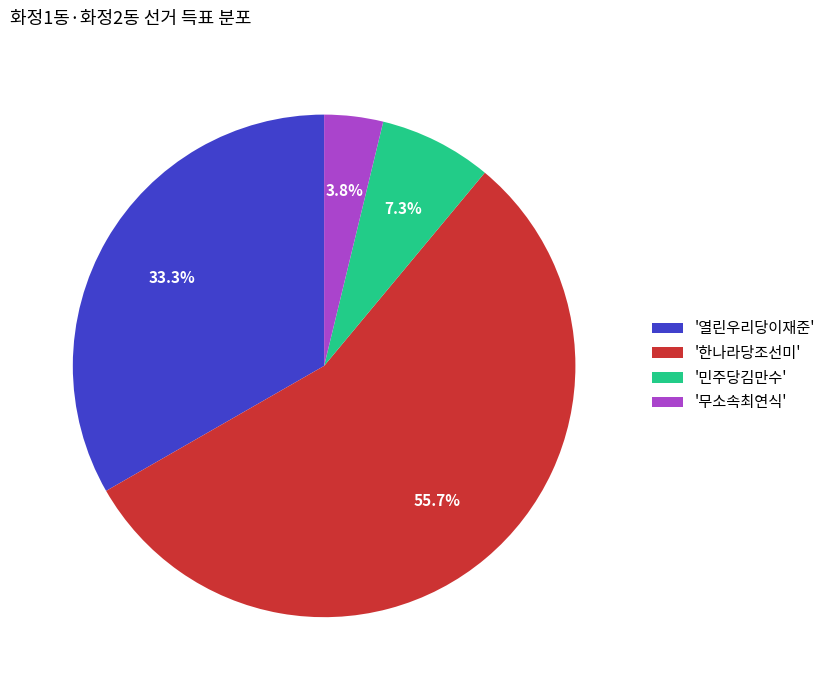

Combined, do '민주당김만수' and '무소속최연식' account for over 50%?

No